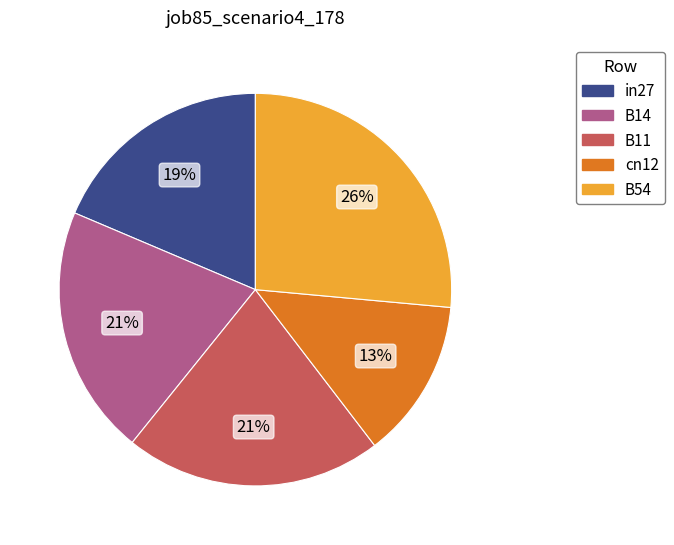

Count the number of slices in the pie.

5